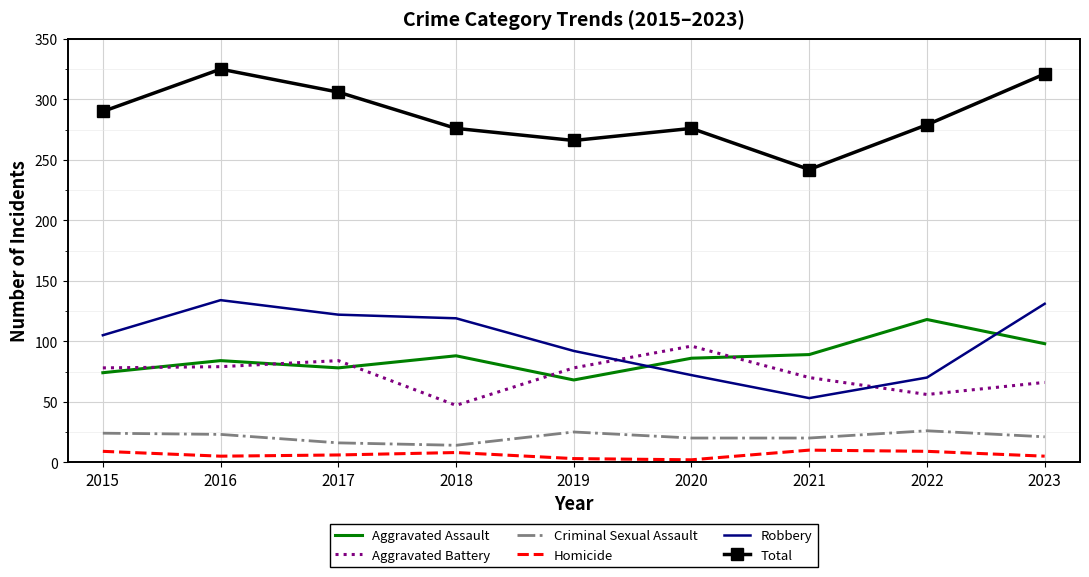

What value does the Robbery series have at 2022, to the nearest 10?

70